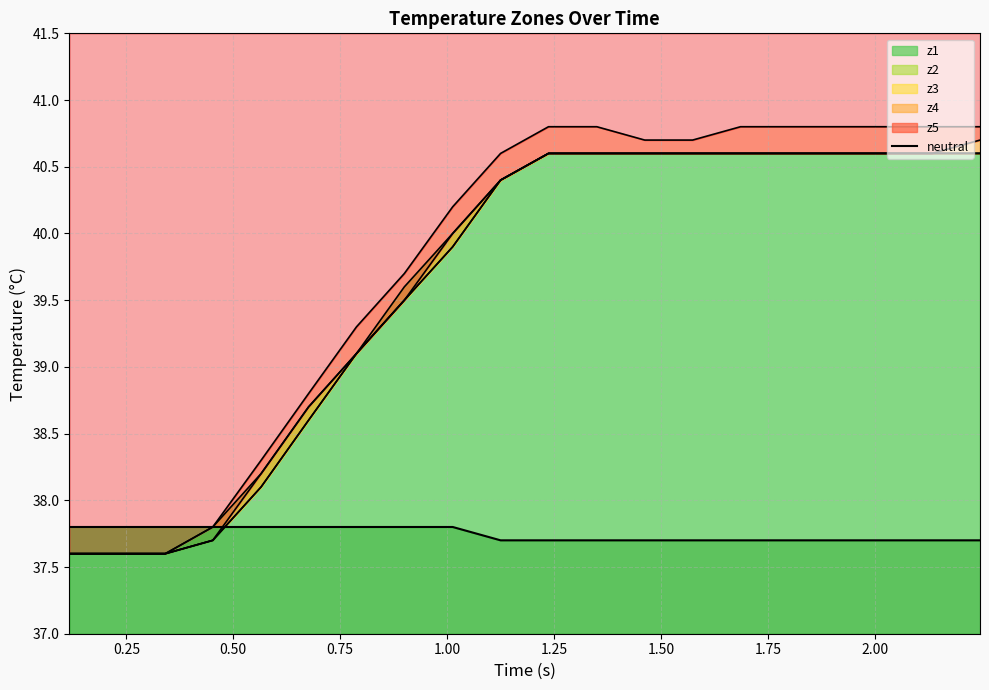

The value at 1.25 is 12.3. True or false?

False